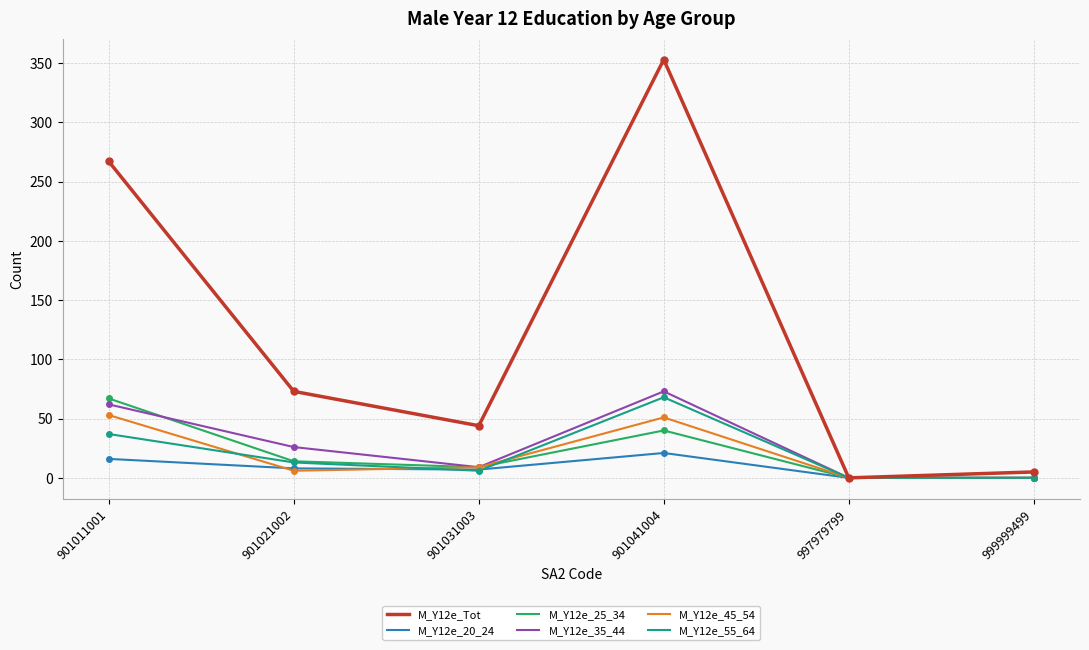

Where is the first local maximum for M_Y12e_55_64?

901041004